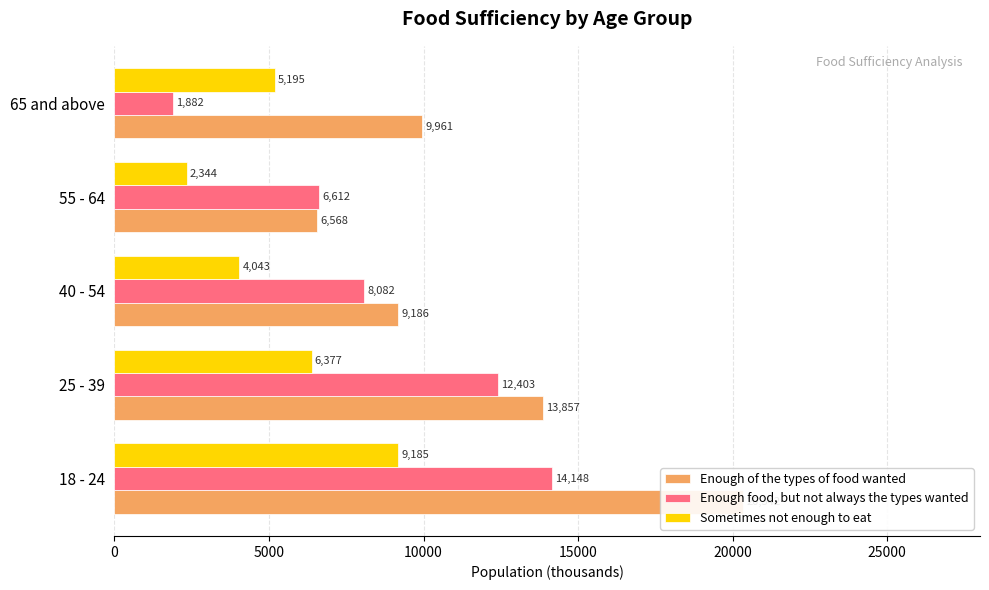

Count the number of categories in the chart.

5